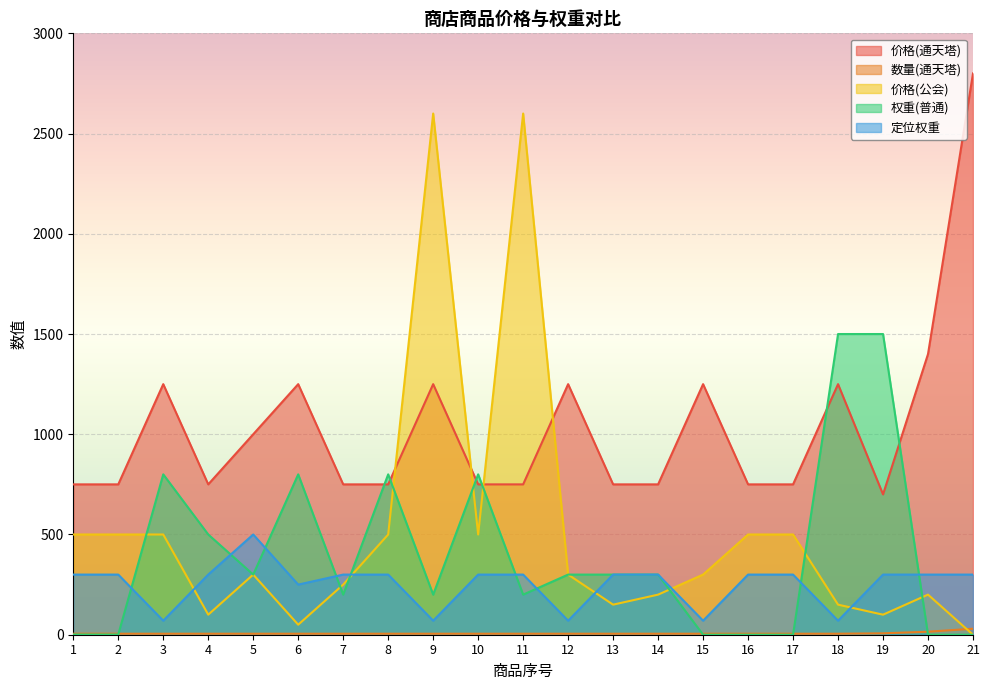

List the series in order of their peak value, highest first.

价格(通天塔), 价格(公会), 权重(普通), 定位权重, 数量(通天塔)